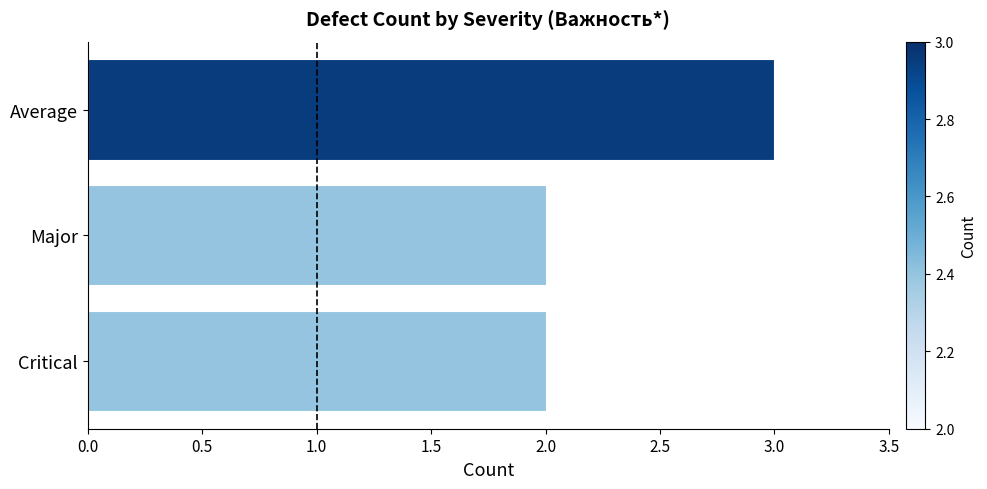

Reading bottom to top, transcribe all the data shown in this chart.

2	2	3